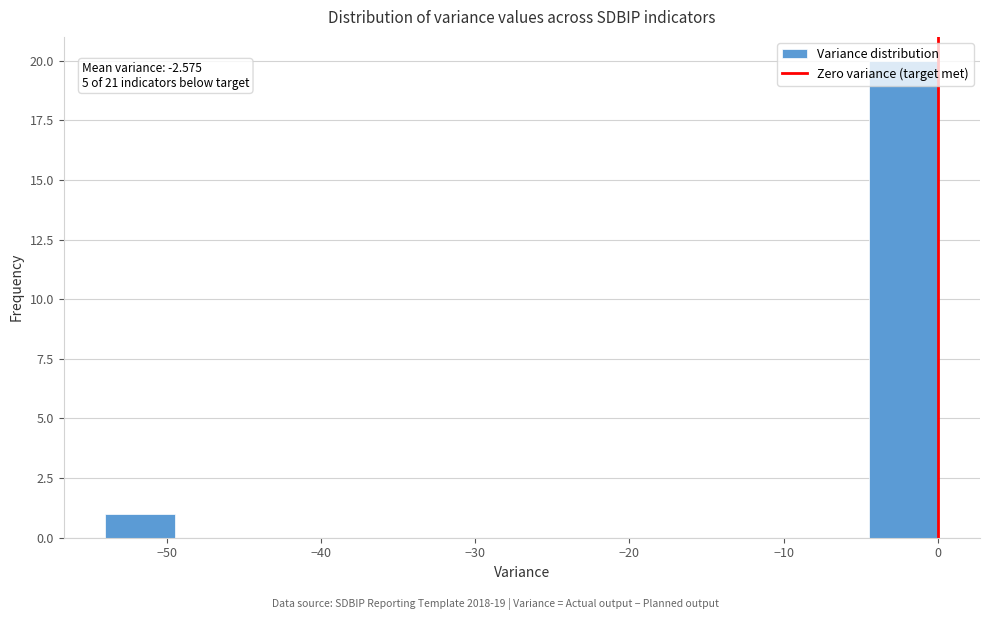

Over which range of the x-axis is the bar tallest?

-4 to 0